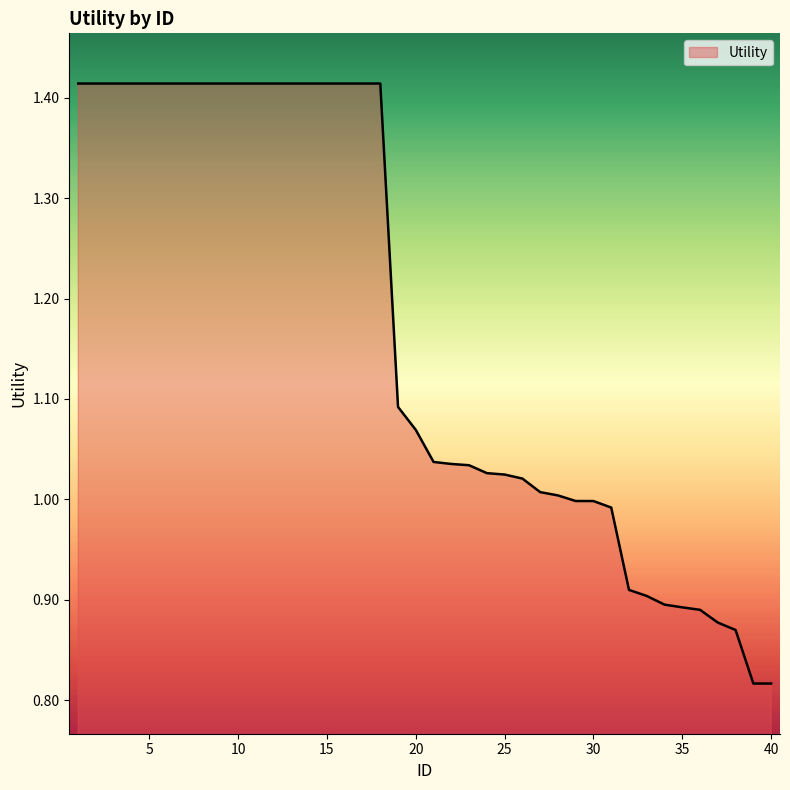

What is the difference between the maximum and minimum values?

0.6